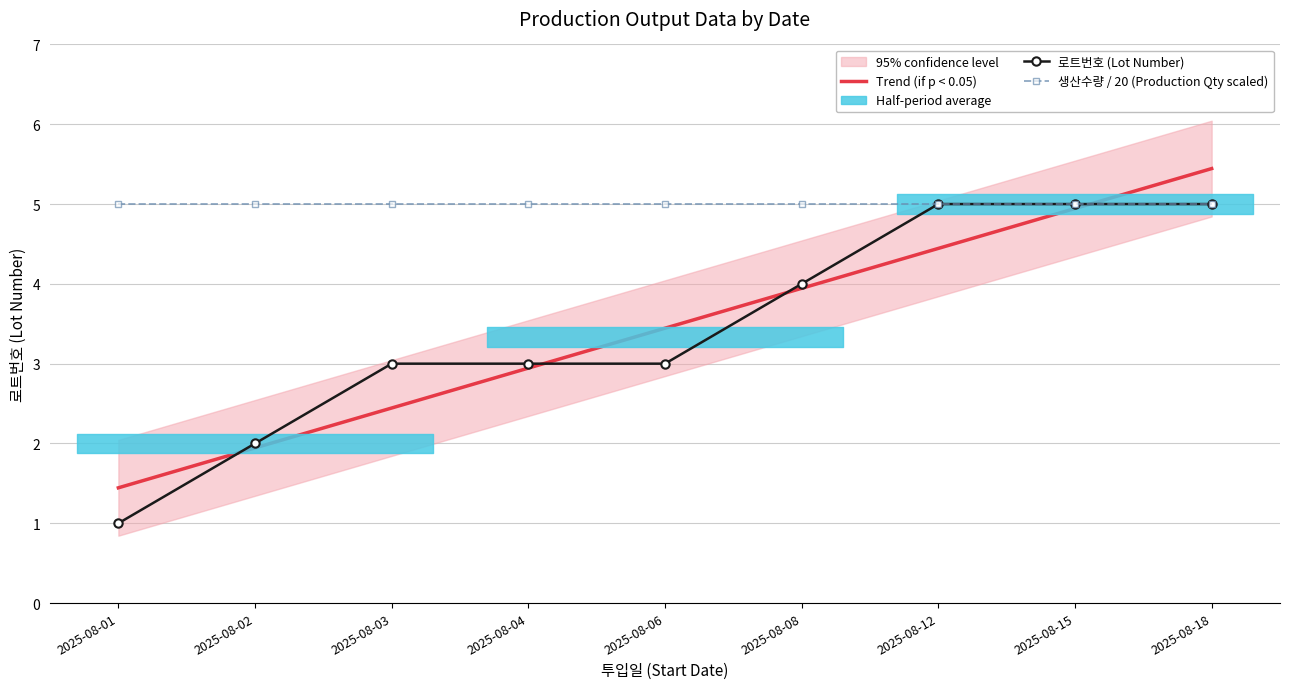

True or false: Trend (if p < 0.05) and 로트번호 (Lot Number) cross at least once.

True